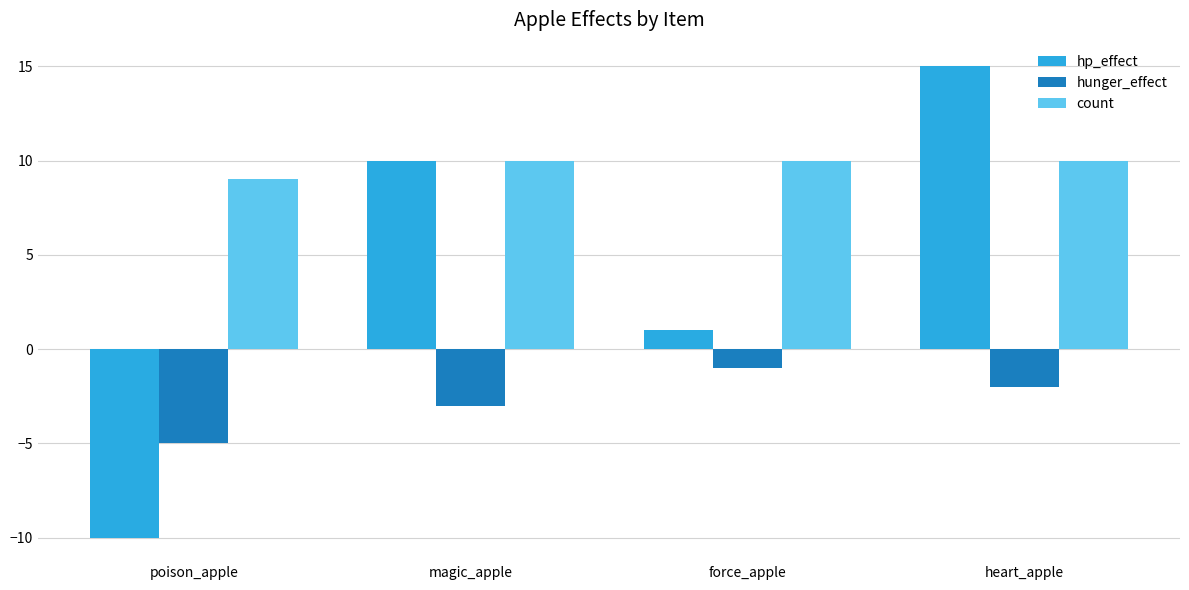

How many bars are there in each group?

3